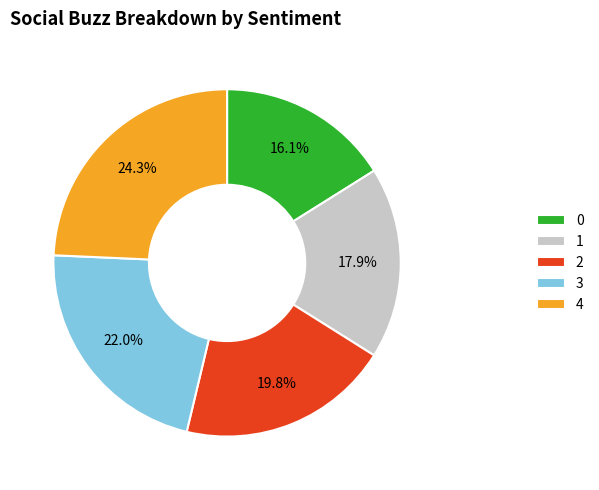

How many segments does this pie chart have?

5